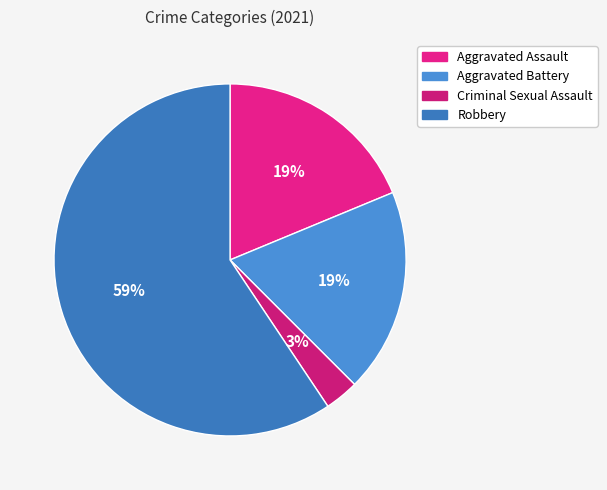

Does Aggravated Assault account for over 50% of the chart?

No